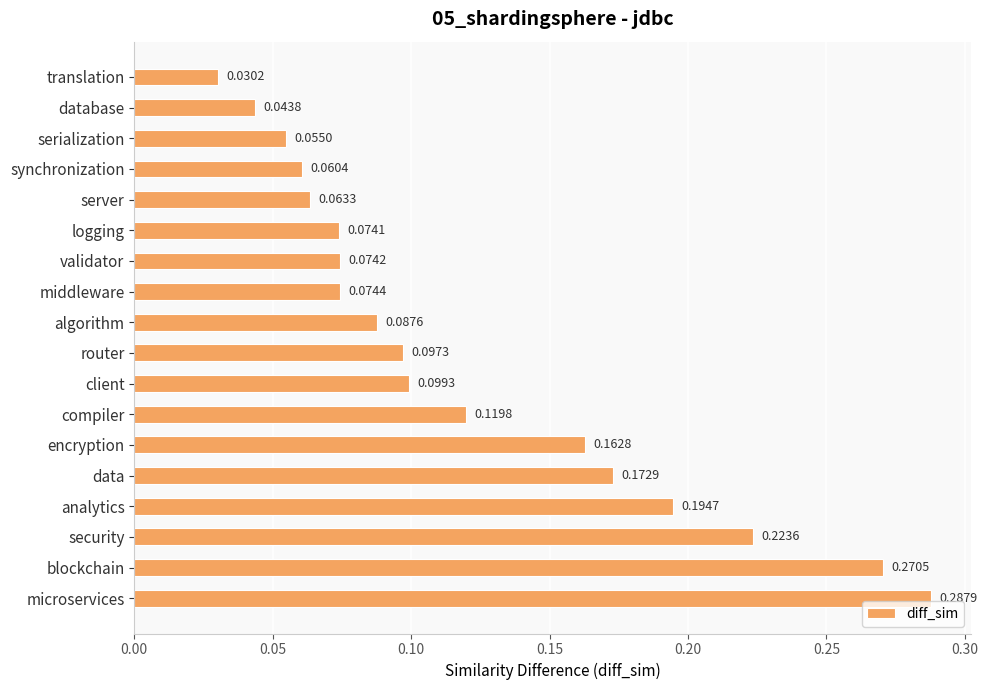

What is the label of the 15th bar from the bottom?

synchronization